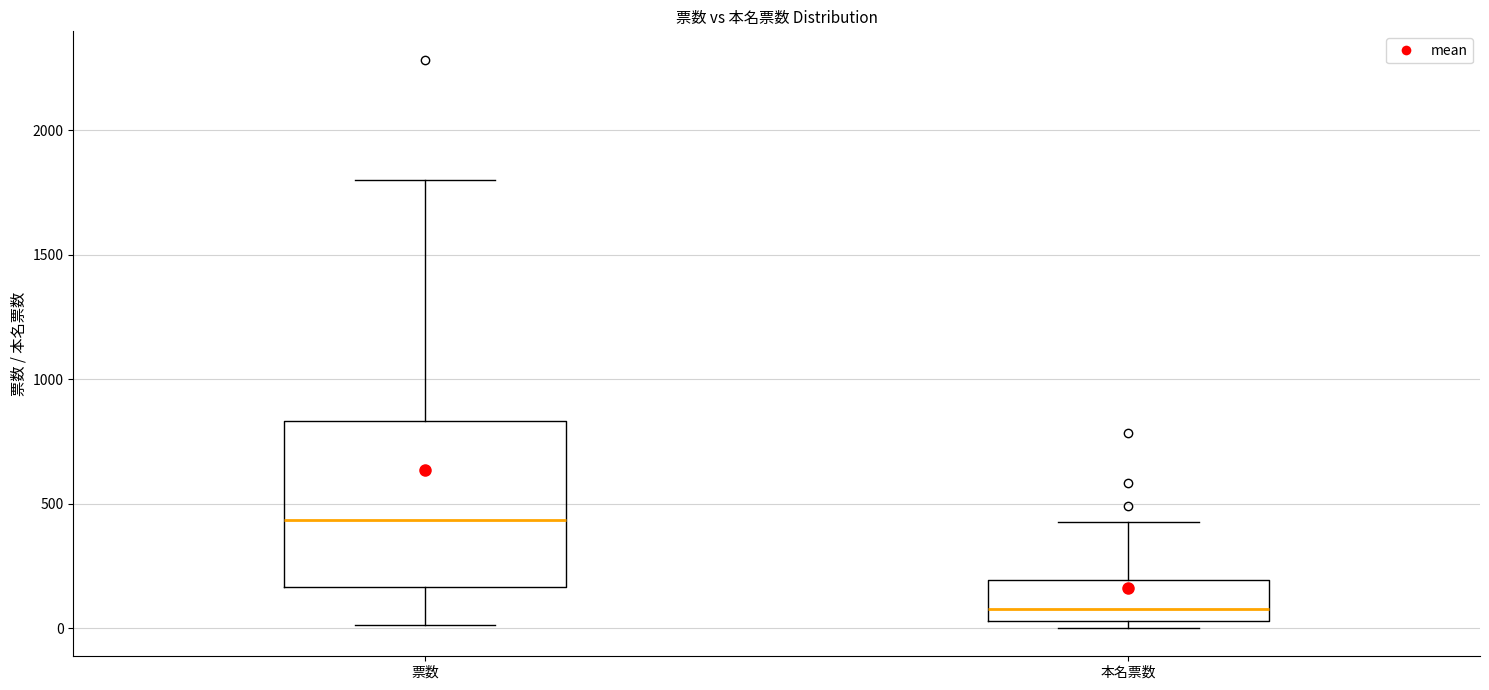

Reading left to right, read every box against the y-axis: the position of its median line, the range the box covers, and the ends of its whiskers. The values are not printed on the chart, so give them approximately, as read against the axis.

票数: median 450, box 150 to 850, whiskers 0 to 1800
本名票数: median 100, box 50 to 200, whiskers 0 to 450